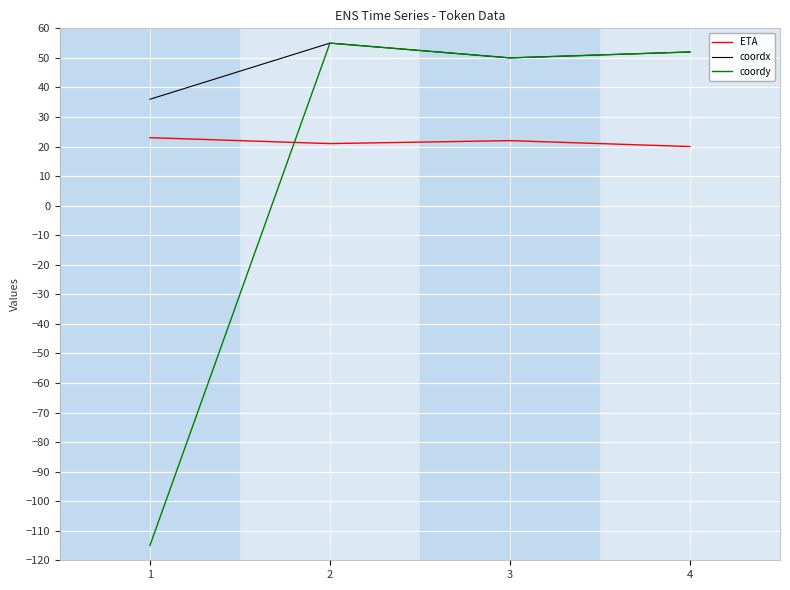

Which series has the largest range (max minus min)?

coordy